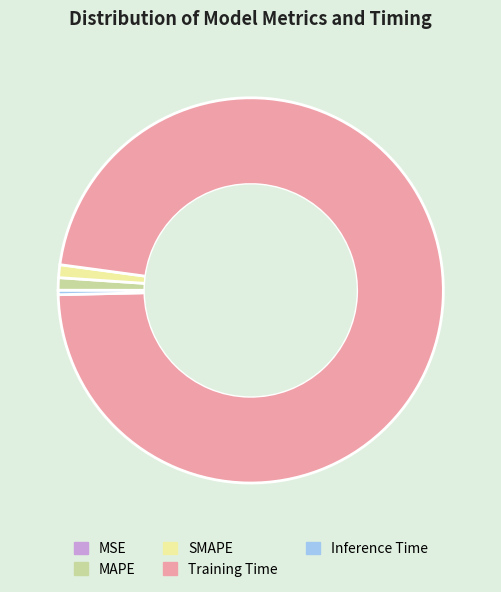

The SMAPE slice represents 11% of the pie. True or false?

False